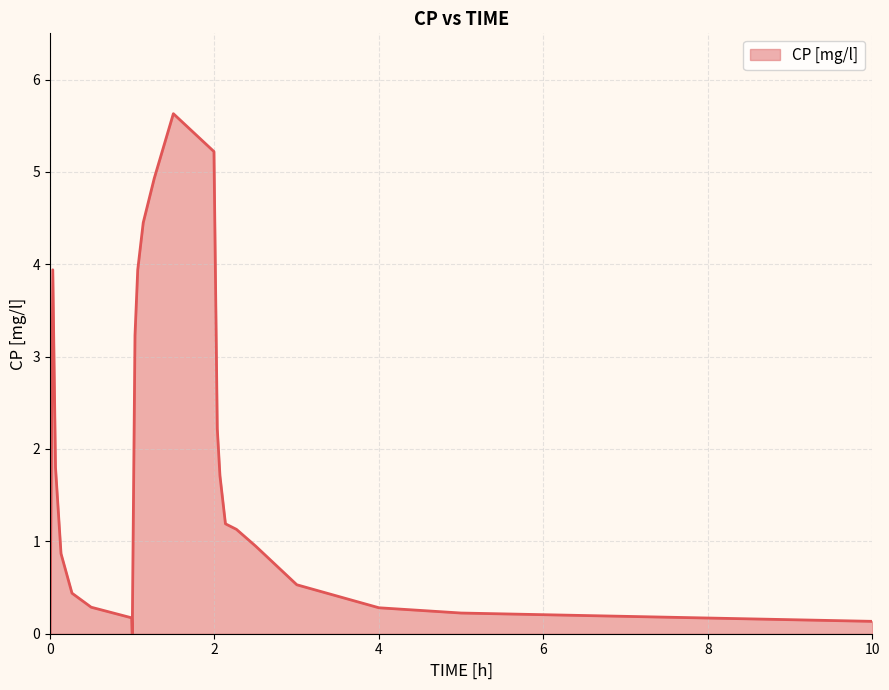

What is the difference between the maximum and minimum values?

5.6